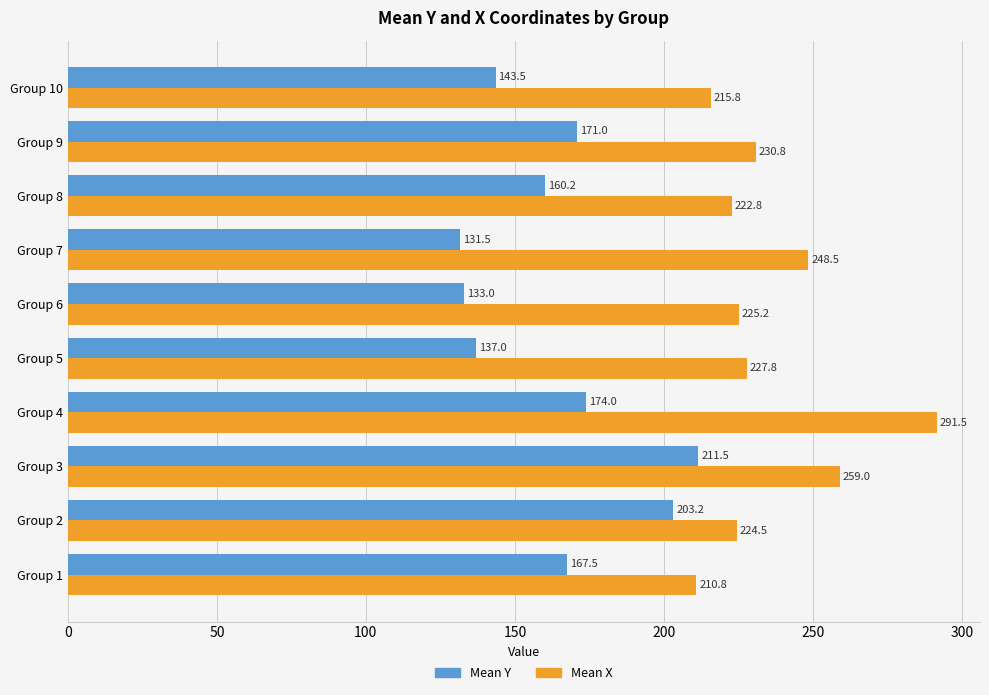

Is it true that Mean X equals 291.5 at Group 4?

True